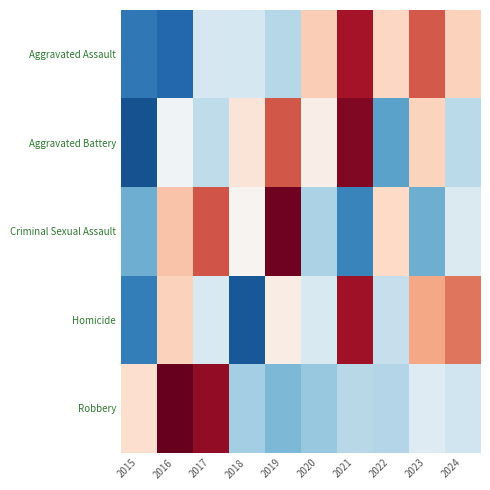

Which has a higher value, 2017 or 2018?

2017